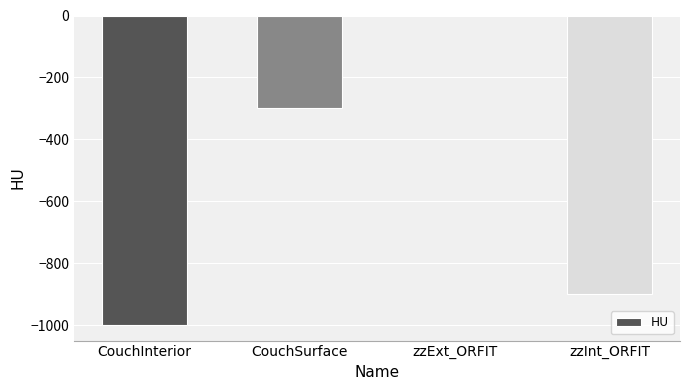

Are the bars grouped side by side (vs. stacked)?

No